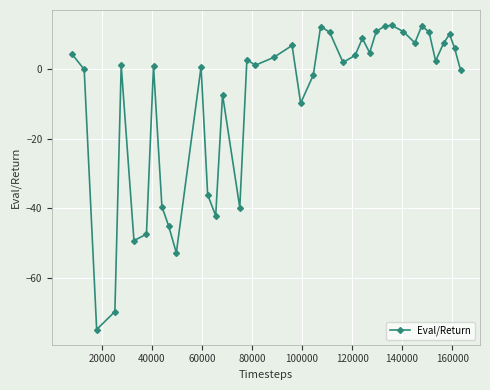

What is the average value?

-8.7